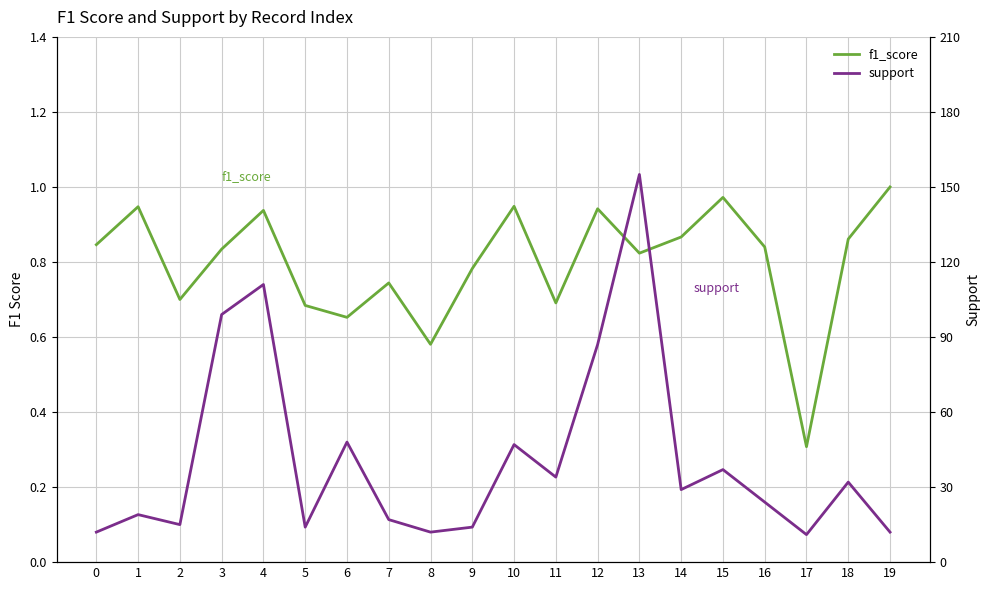

Is this an area chart (filled region under the line)?

No